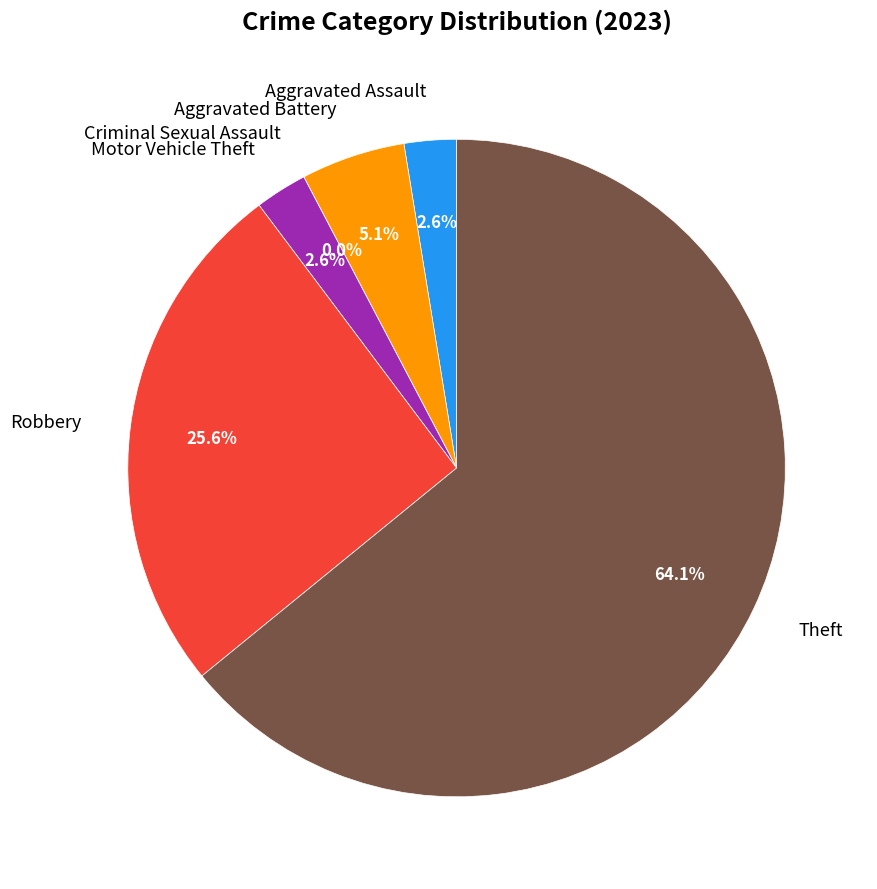

Count the number of slices in the pie.

6